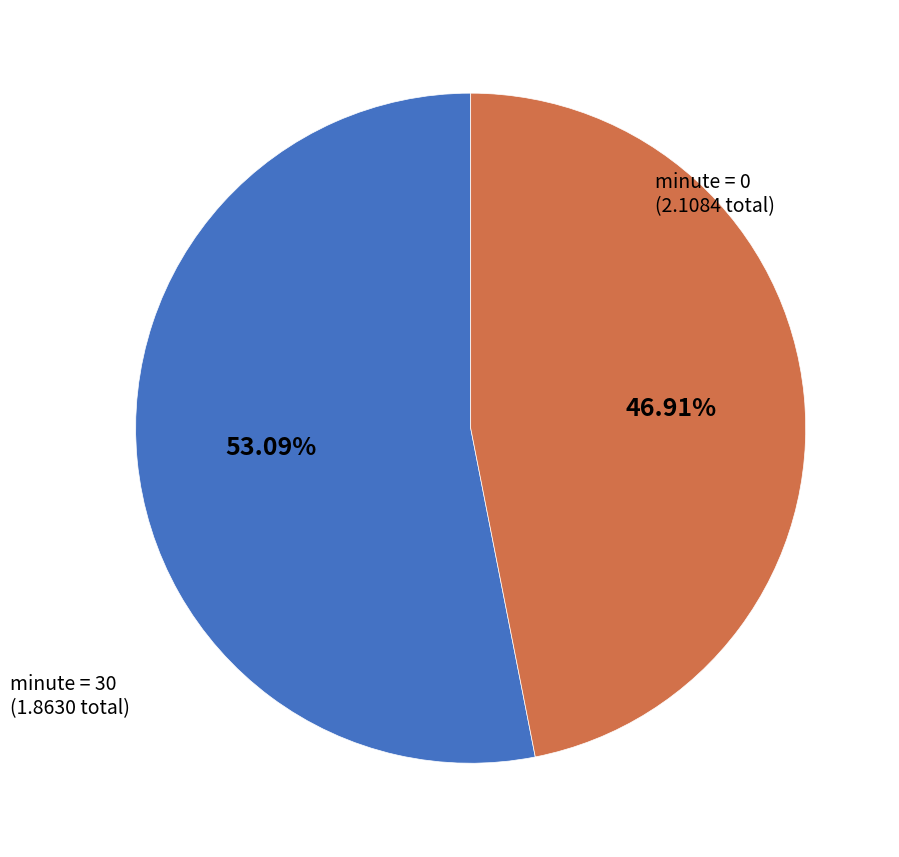

Which category accounts for the majority?

minute = 0